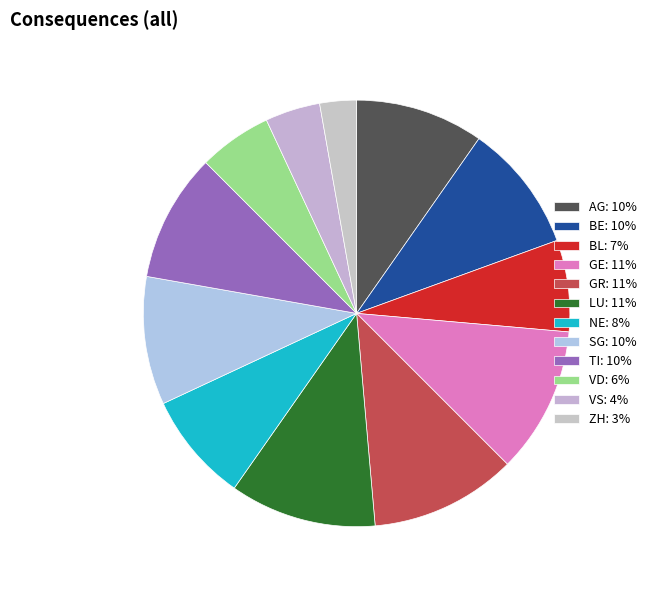

To the nearest percent, what is the difference between the largest and smallest slice percentages?

8%